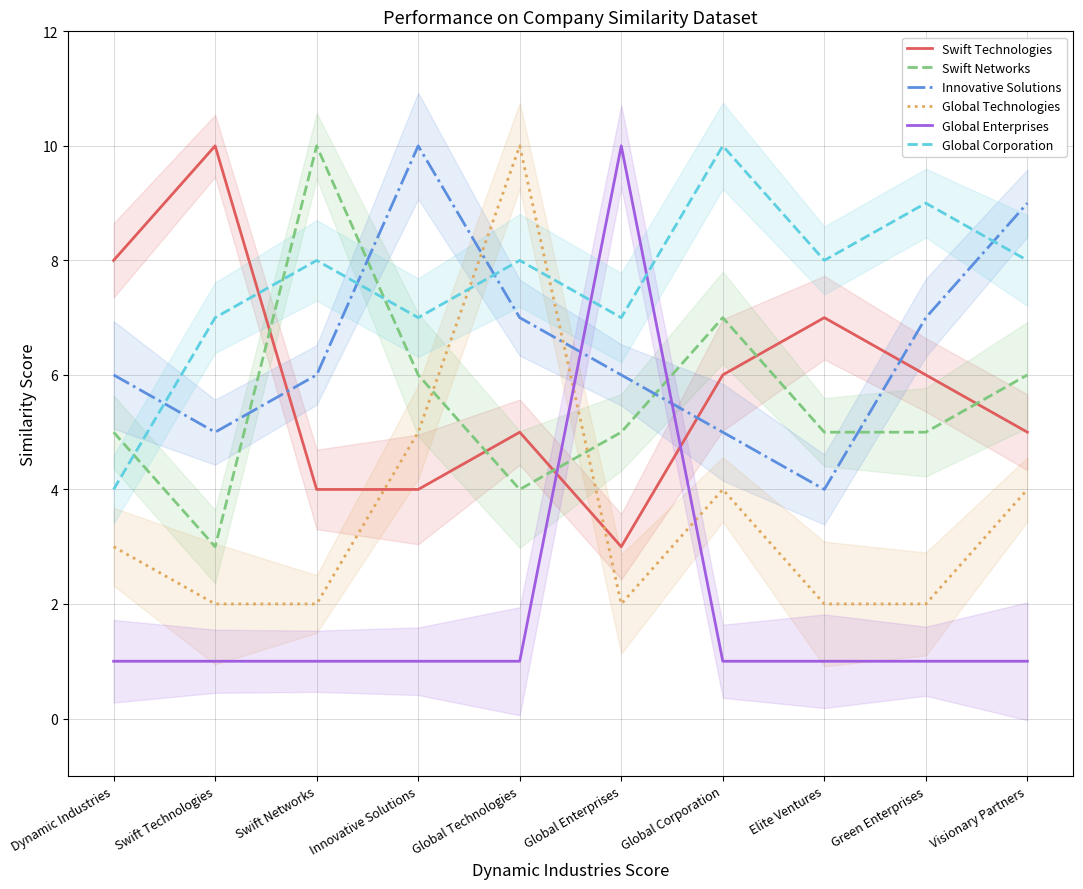

At which label does Swift Networks first exceed 5?

Swift Networks